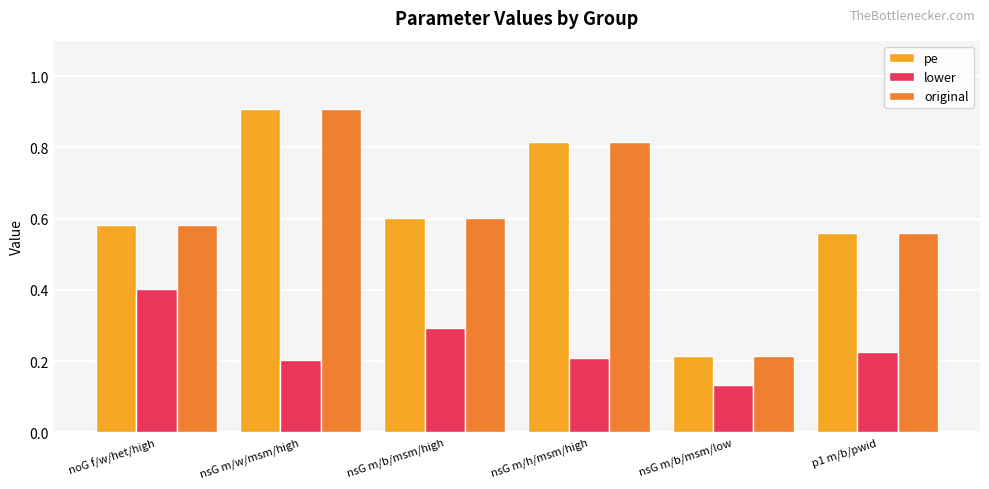

What is the difference between the highest and lowest values at p1 m/b/pwid?

0.3